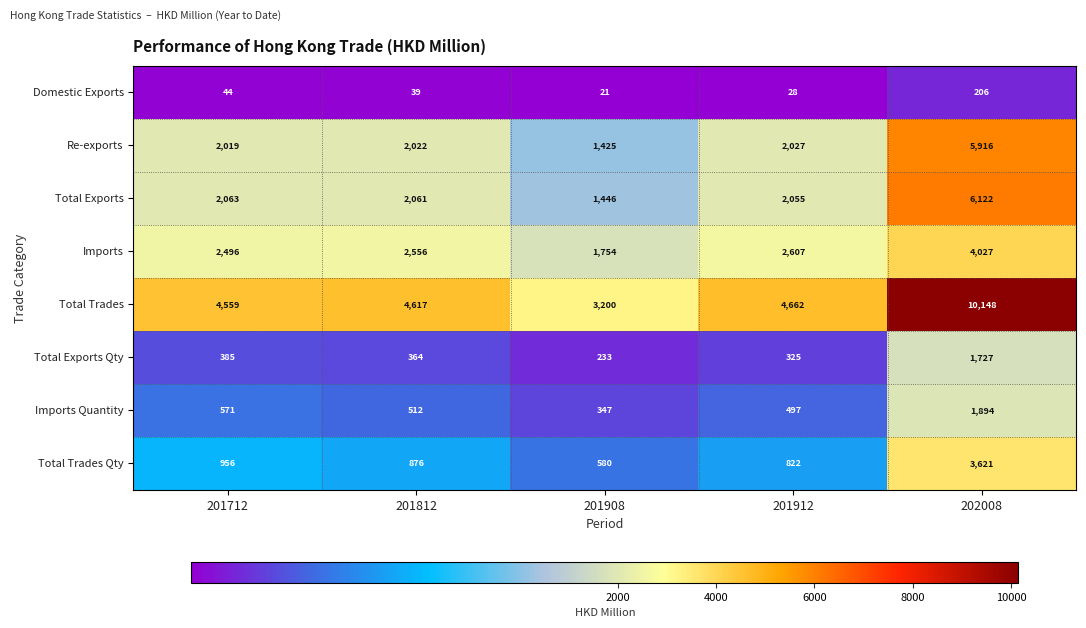

Which series has the largest total across all categories?

Total Trades